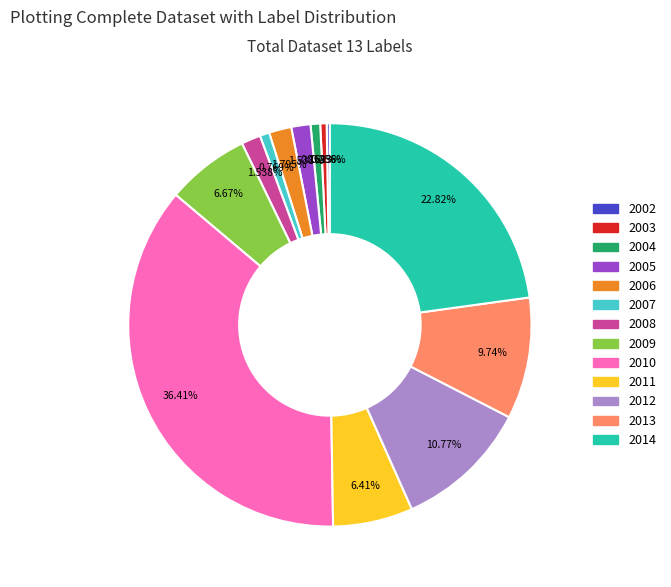

What is the ratio of the value at 2013 to the value at 2003?

19.0